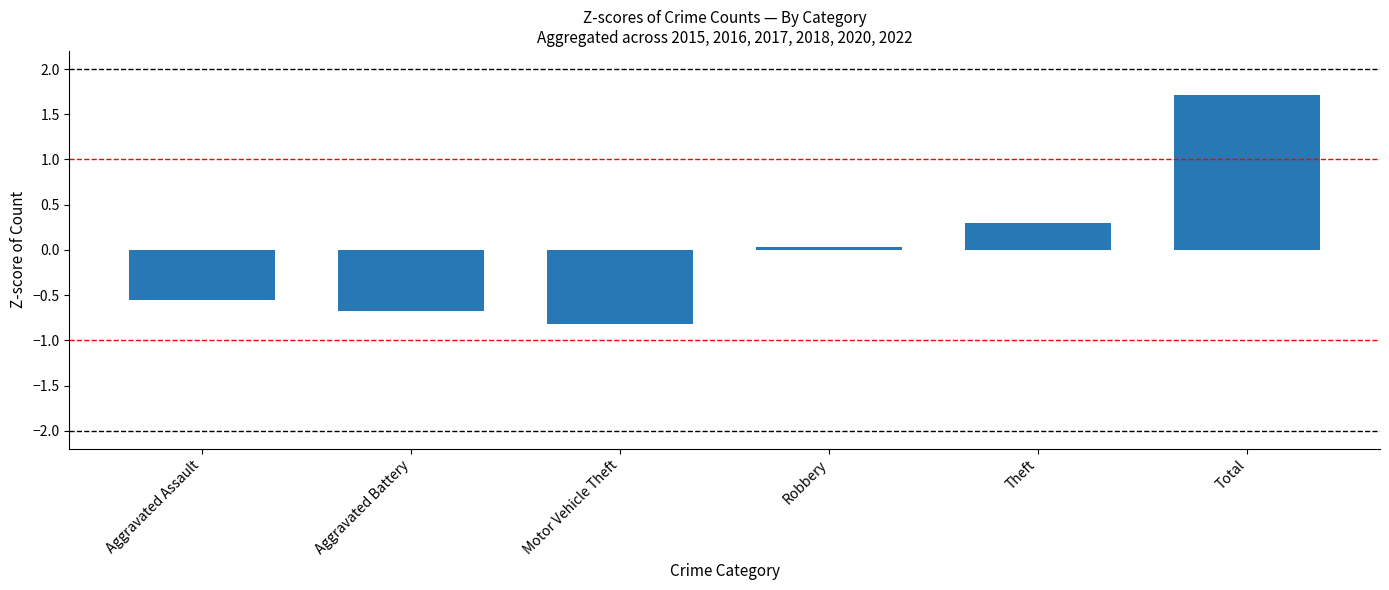

Where does the data first go above 0?

Robbery